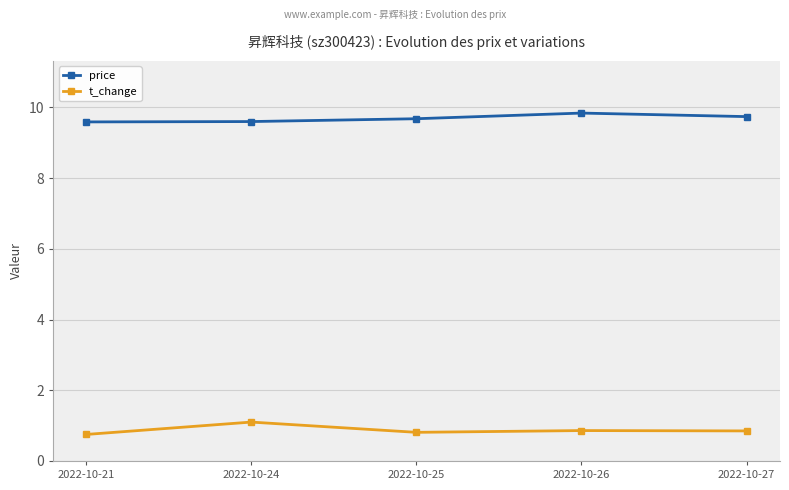

True or false: t_change and price intersect in this chart.

False